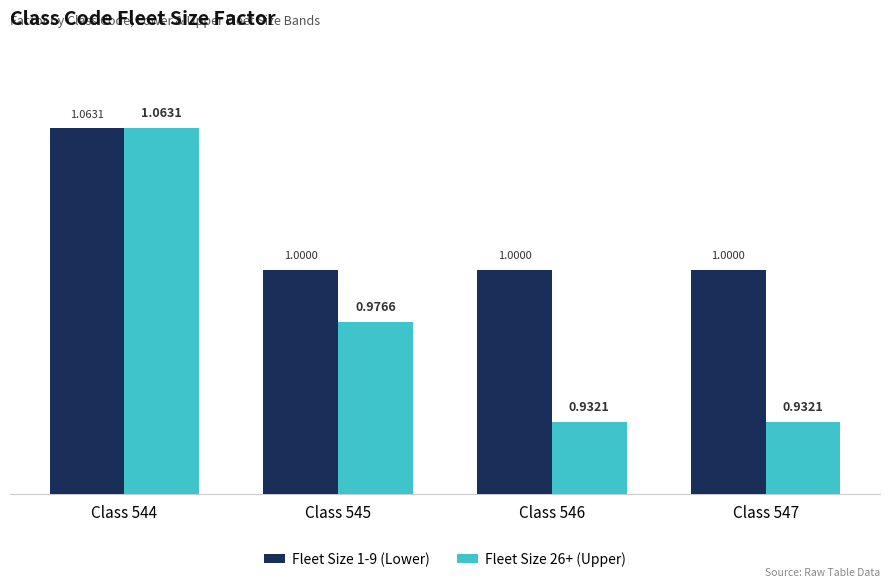

How many distinct data groups are displayed?

2